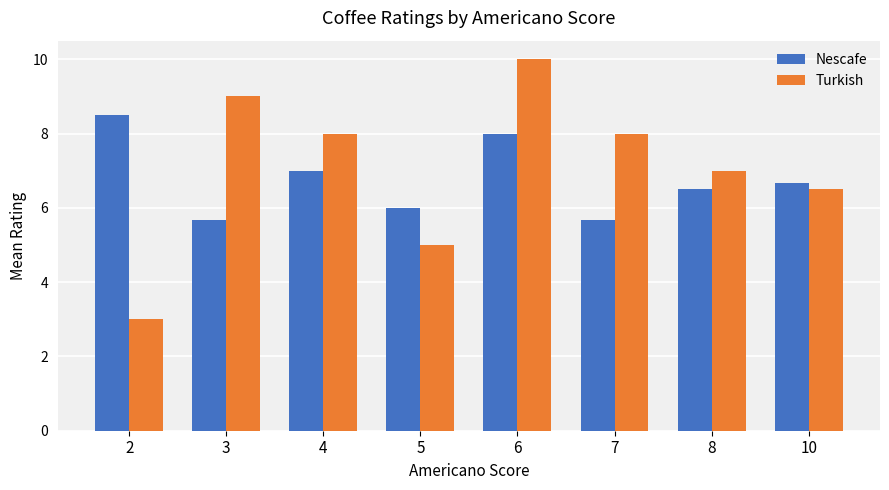

What is the smallest value displayed?

3.0